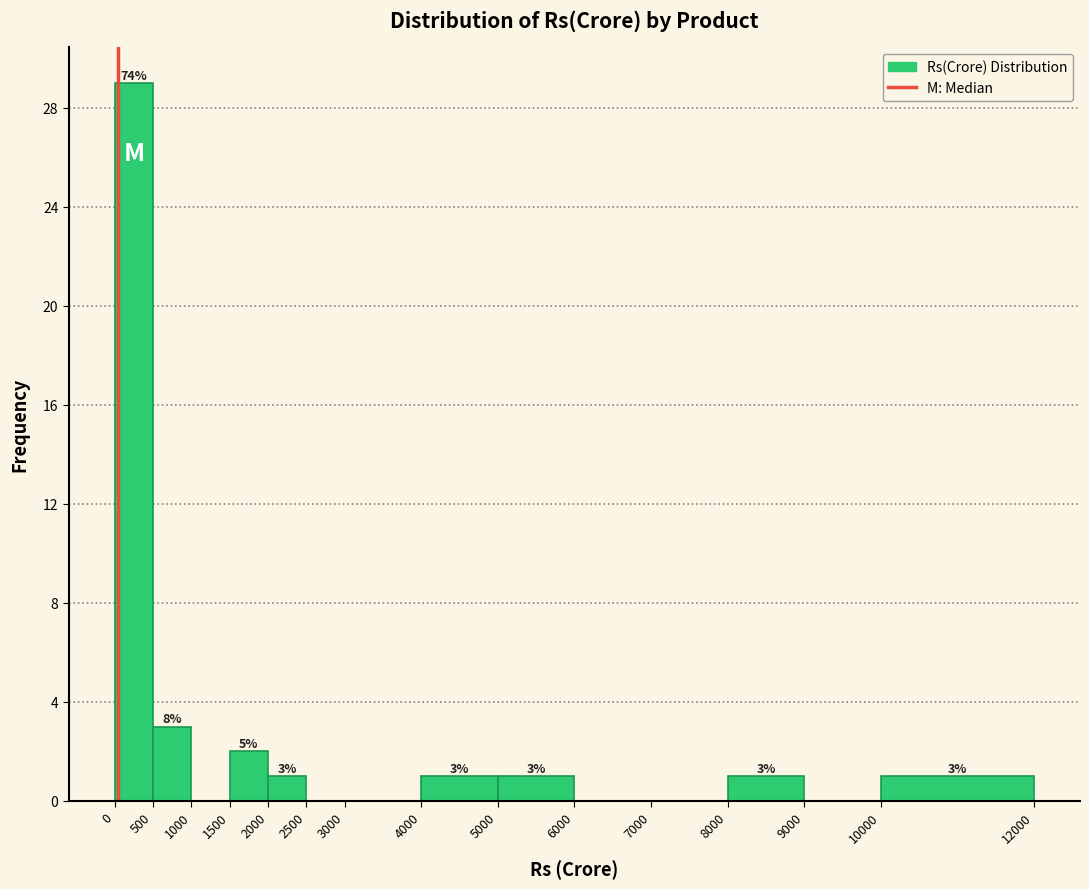

Which range on the x-axis has the tallest bar?

0 to 500